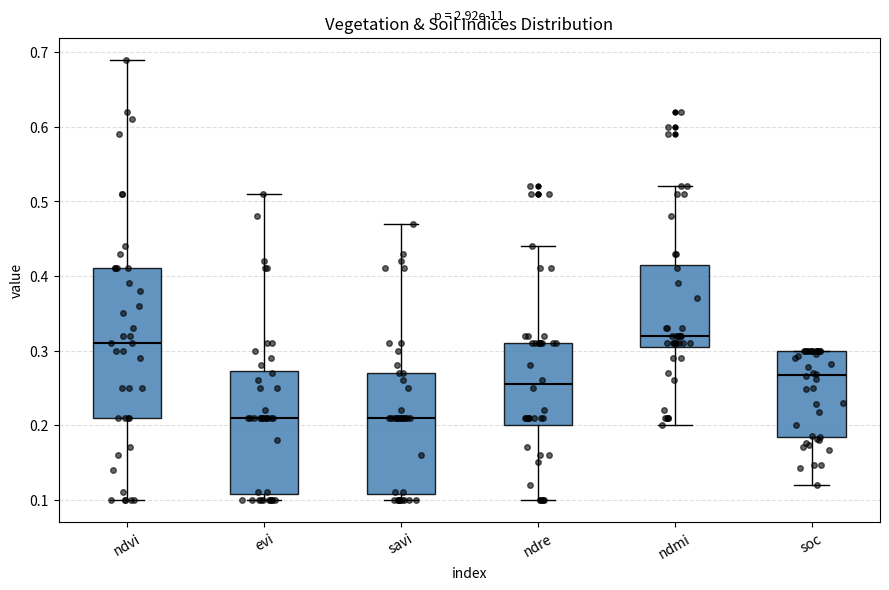

Reading left to right, transcribe this box plot: for each box, give where its median line is, the range the box spans, and where its two whiskers end, as read against the y-axis. The values are not printed on the chart, so give them approximately, as read against the axis.

ndvi: median 0.31, box 0.21 to 0.41, whiskers 0.10 to 0.69
evi: median 0.21, box 0.11 to 0.27, whiskers 0.10 to 0.51
savi: median 0.21, box 0.11 to 0.27, whiskers 0.10 to 0.47
ndre: median 0.26, box 0.20 to 0.31, whiskers 0.10 to 0.44
ndmi: median 0.32, box 0.31 to 0.42, whiskers 0.20 to 0.52
soc: median 0.27, box 0.18 to 0.30, whiskers 0.12 to 0.30